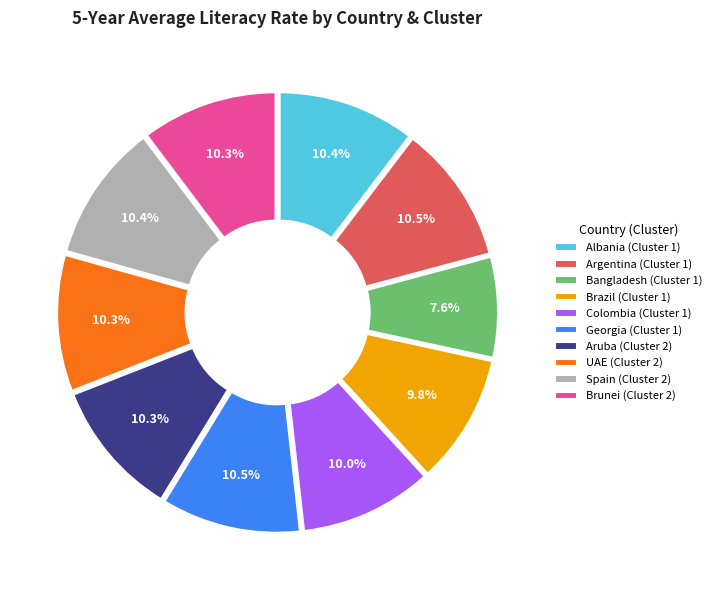

Approximately how many times larger is the value at Georgia (Cluster 1) compared to UAE (Cluster 2)?

1.0